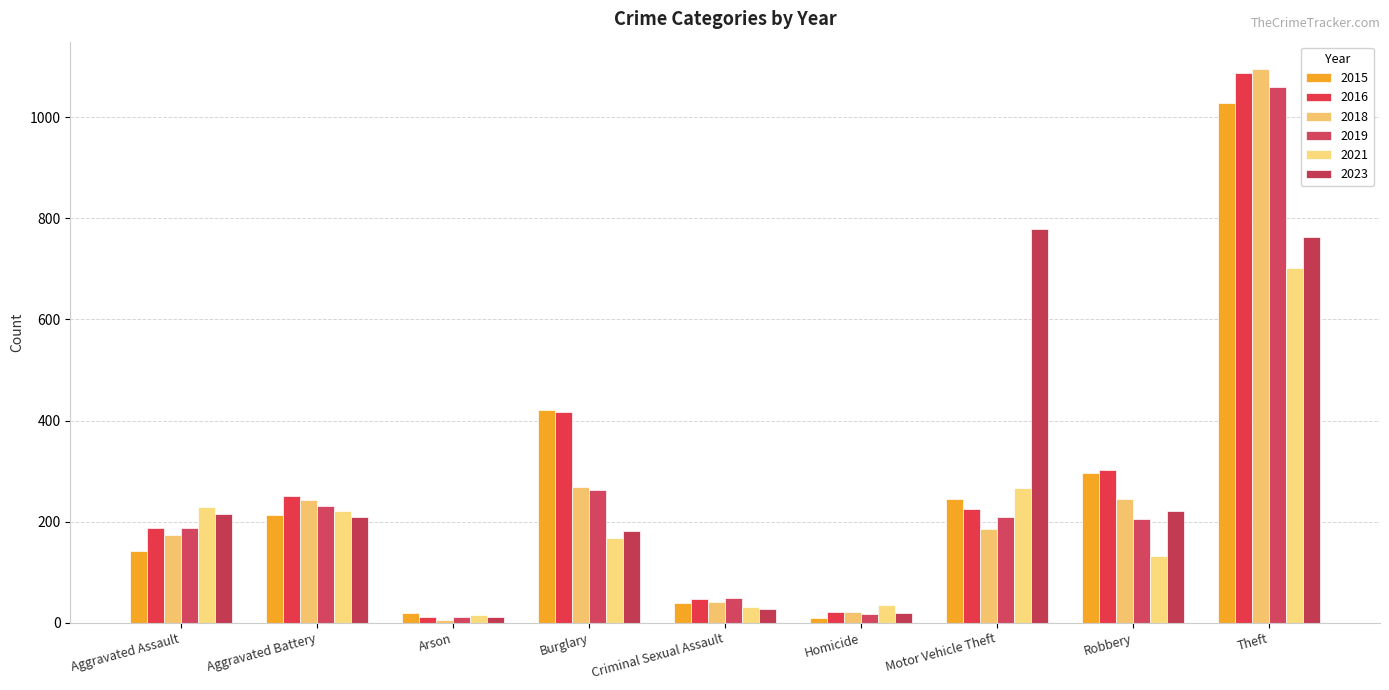

At how many categories does at least one series exceed 210?

6